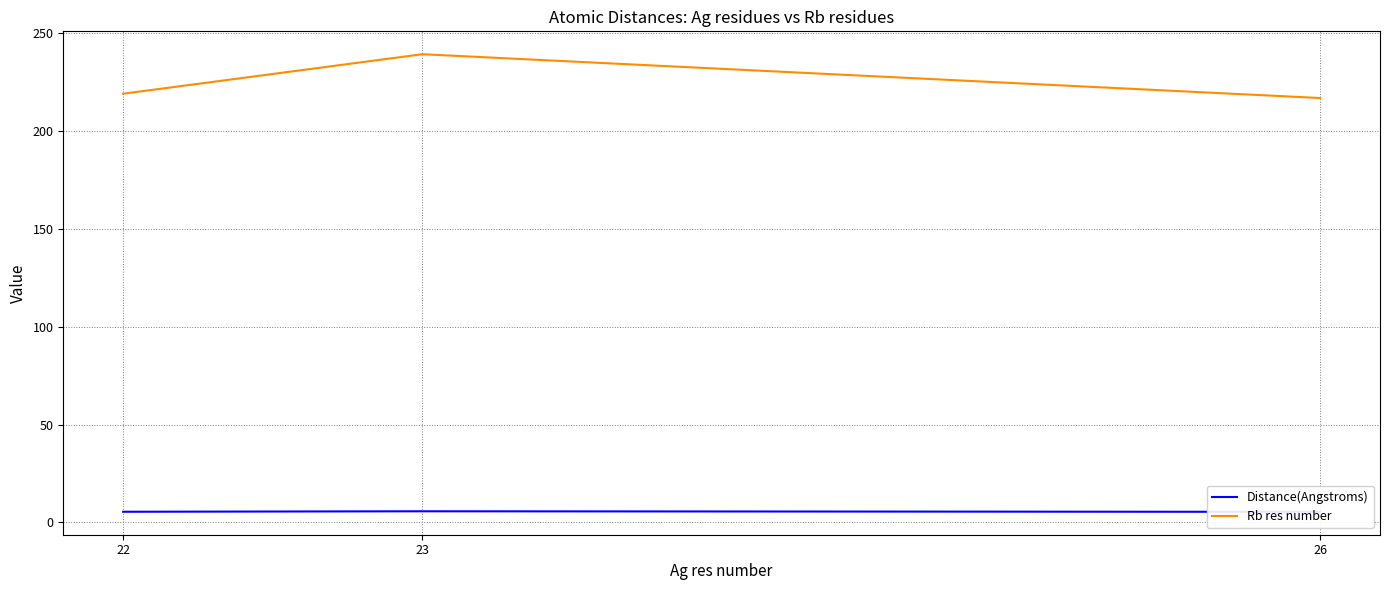

At how many categories does at least one series exceed 197?

3